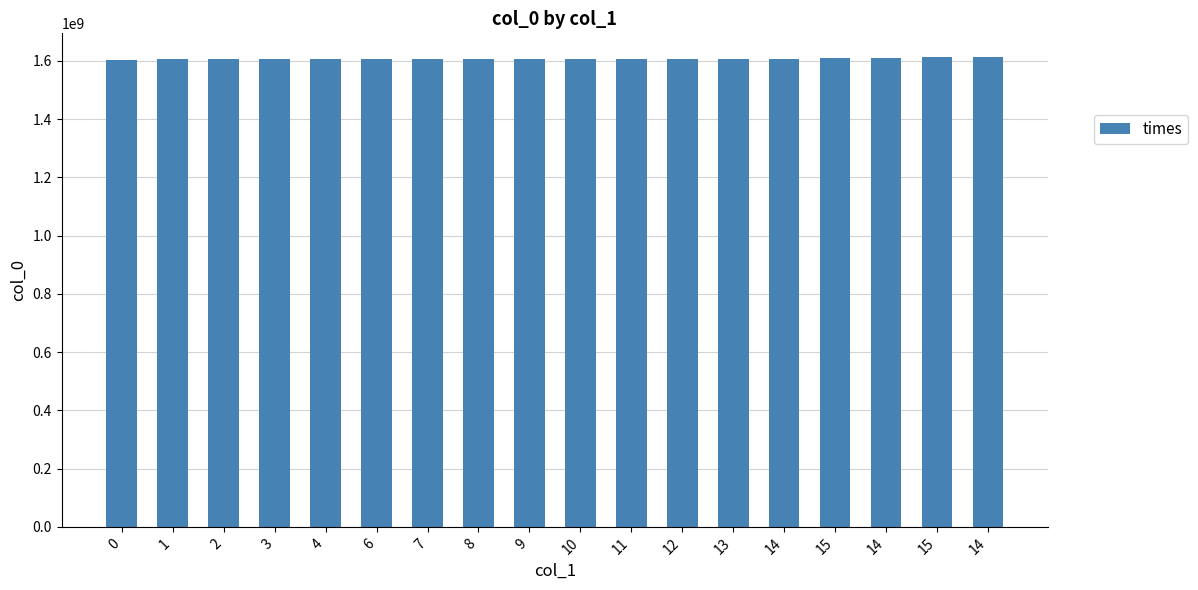

What is the greatest value displayed?

1614009917